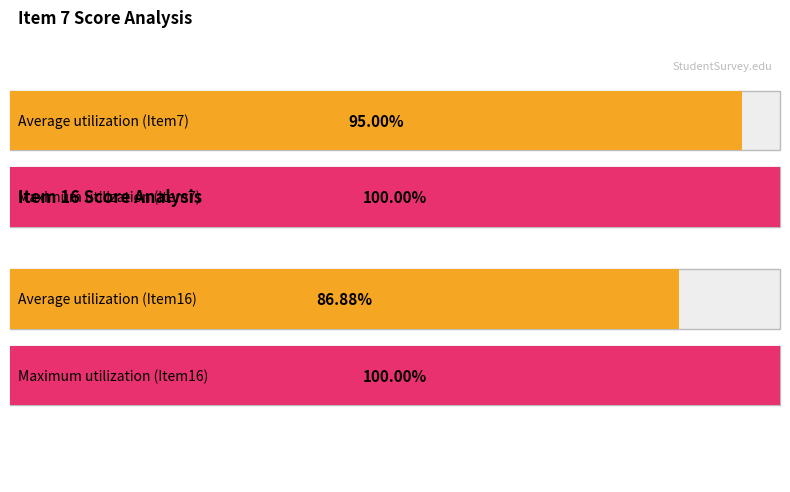

Rank the series at Level from highest to lowest value.

Maximum utilization, Average utilization